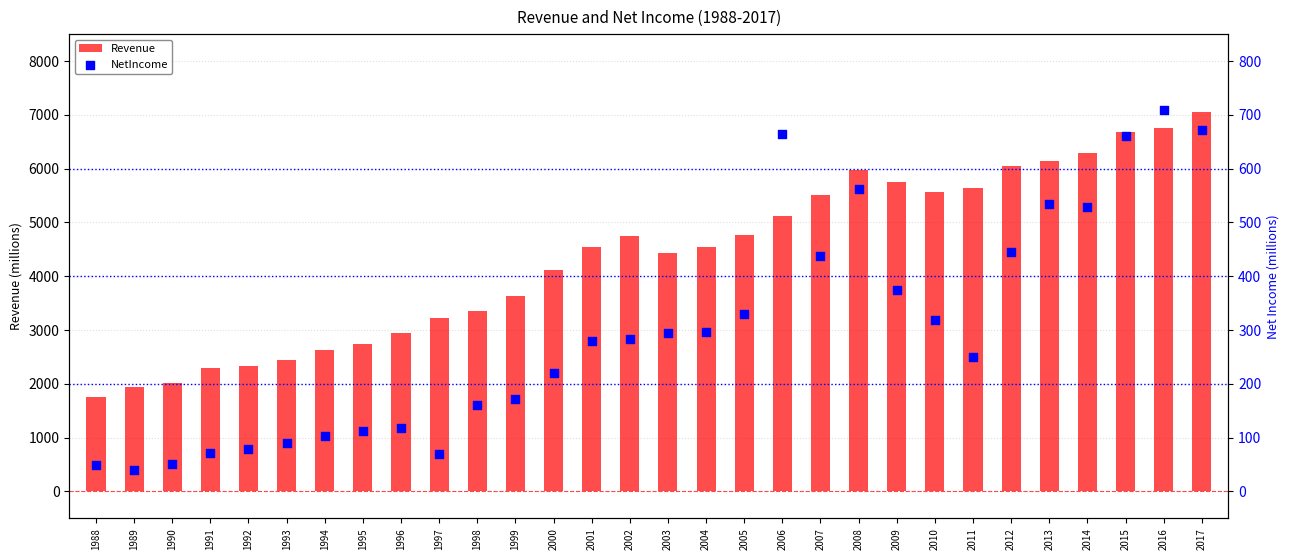

Which series reaches the maximum Y coordinate?

Revenue